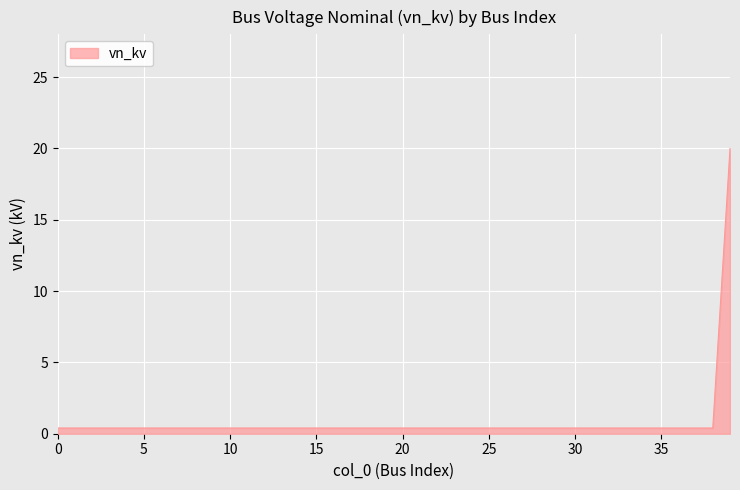

What is the minimum value shown in the chart?

0.4